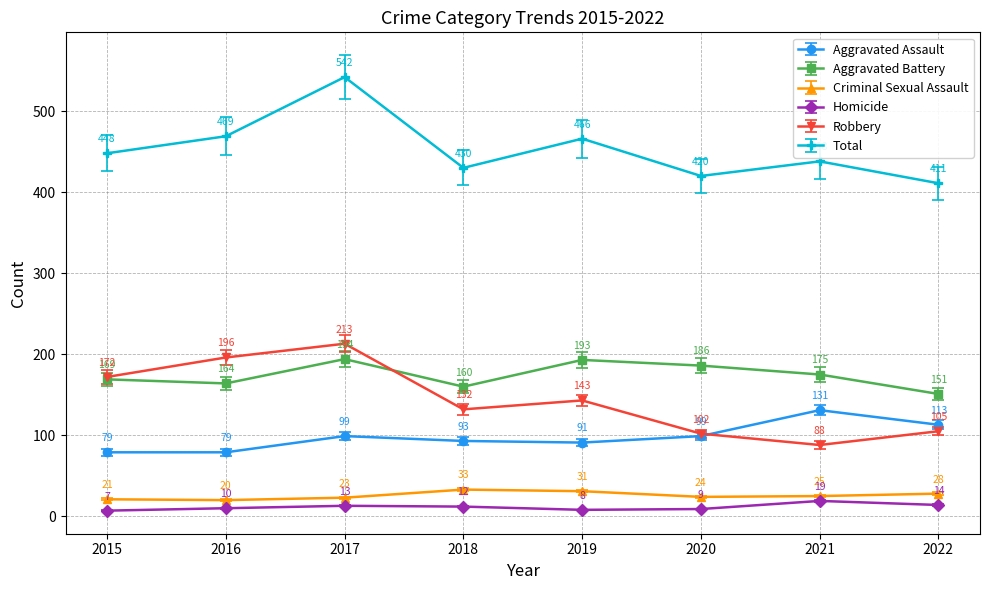

How many interior local peaks does the Total series have?

3